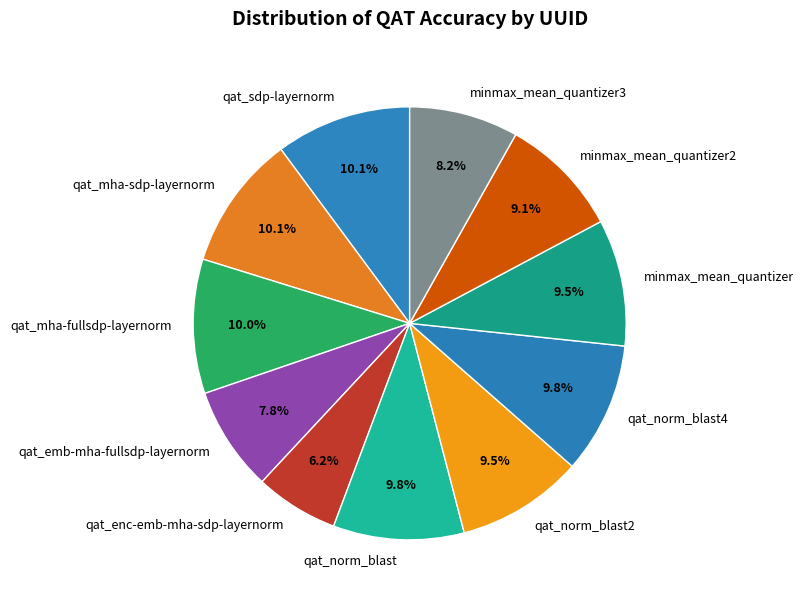

Is there a majority slice in this chart?

No